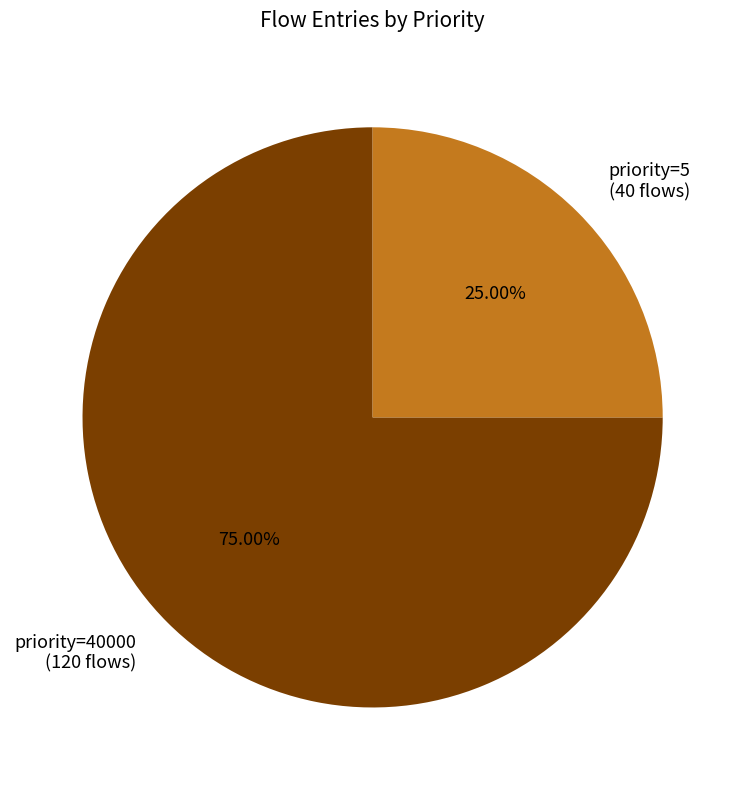

To the nearest percent, what is the difference between the largest and smallest slice percentages?

50%